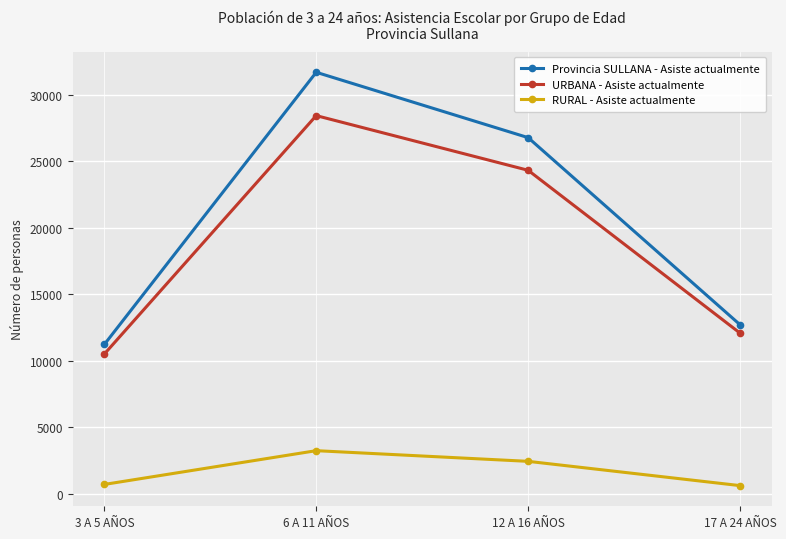

At 12 A 16 AÑOS, list the series in order from largest to smallest.

Provincia SULLANA - Asiste actualmente, URBANA - Asiste actualmente, RURAL - Asiste actualmente